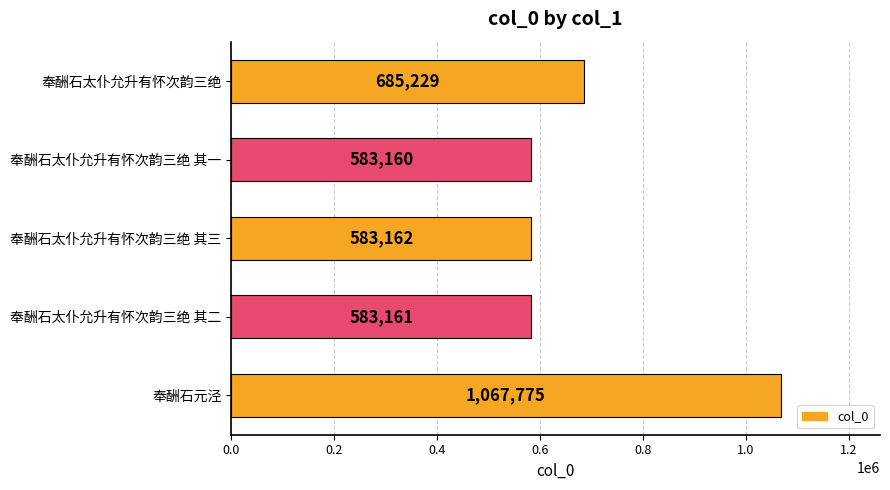

Is it true that the value at 奉酬石太仆允升有怀次韵三绝 is 1157815?

False